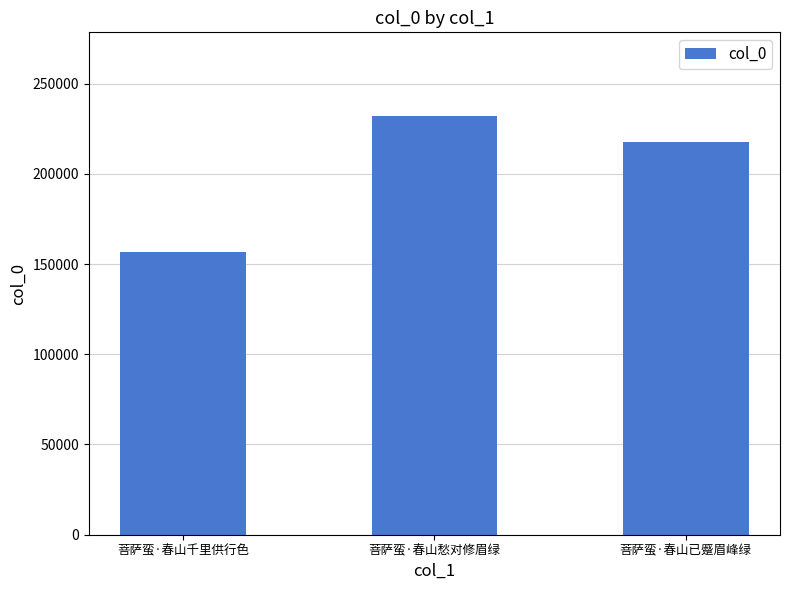

Rank the categories by value from highest to lowest.

菩萨蛮·春山愁对修眉绿, 菩萨蛮·春山已蹙眉峰绿, 菩萨蛮·春山千里供行色